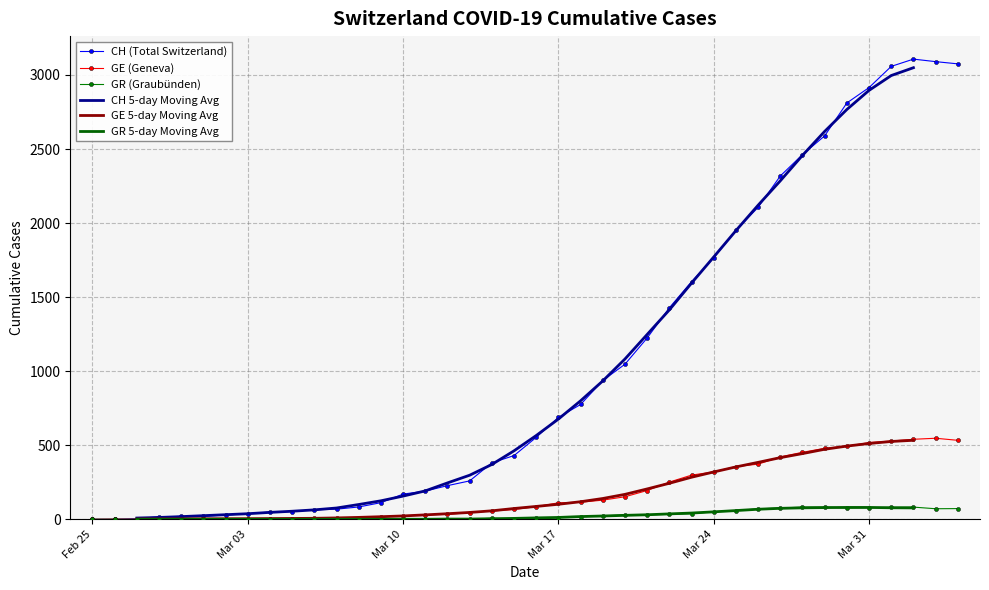

How many categories are shown in the chart?

40